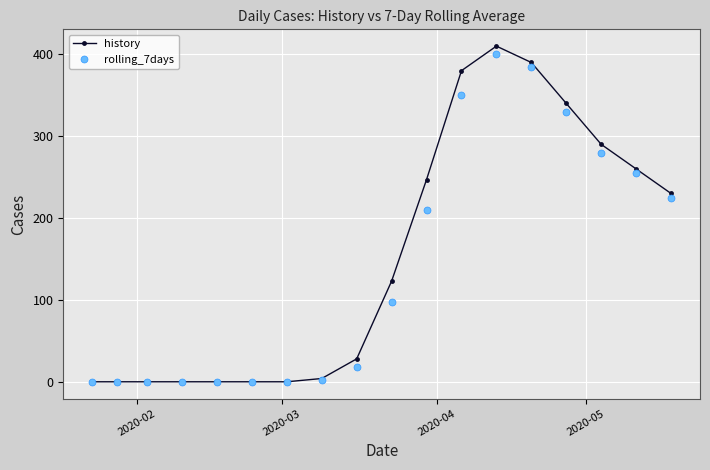

Which series has the largest range (max minus min)?

history